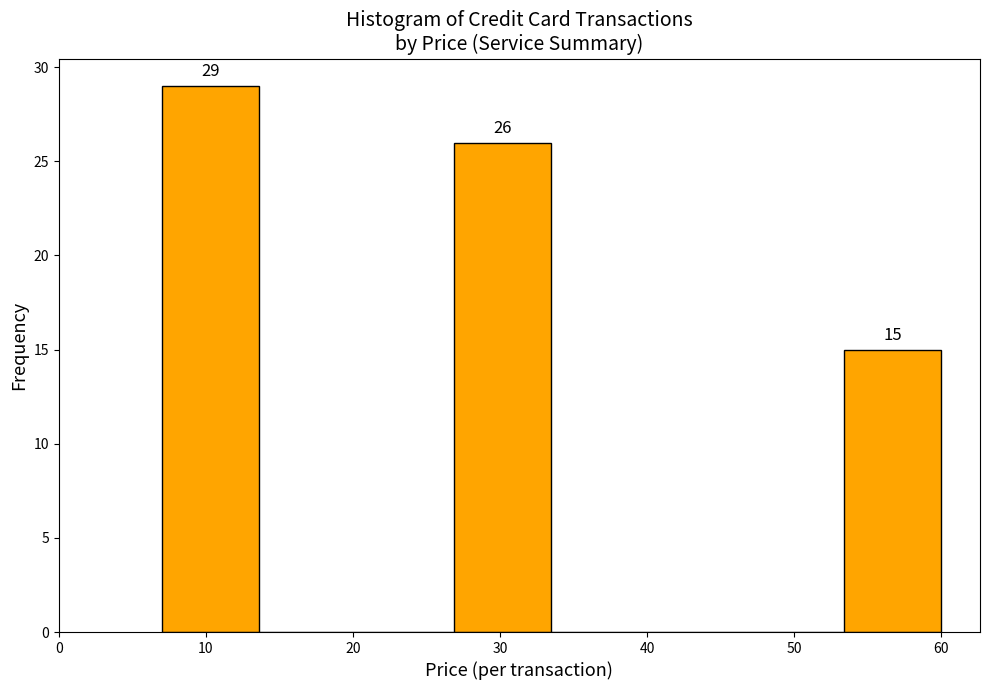

Which range on the x-axis has the tallest bar?

7 to 14